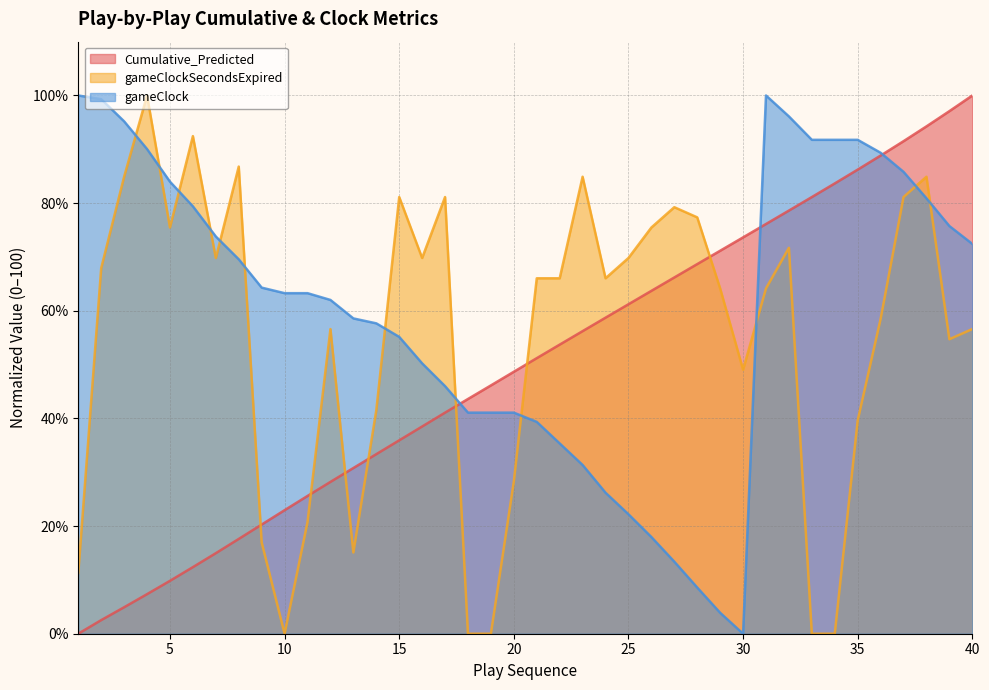

Does the chart have visible grid lines?

Yes